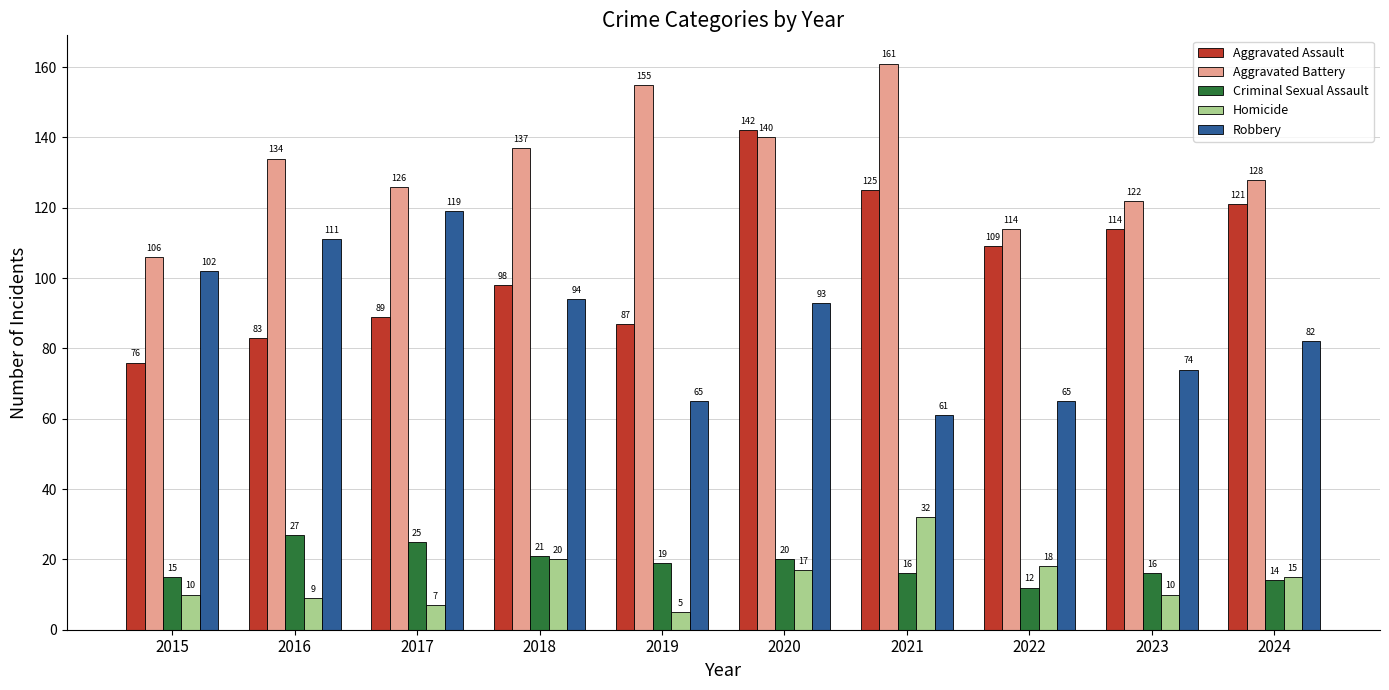

Which series has the widest spread of values?

Aggravated Assault